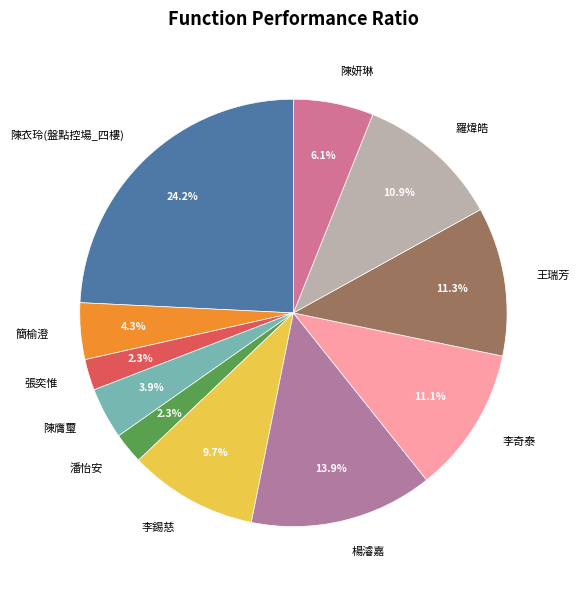

How many slices are in this pie chart?

11